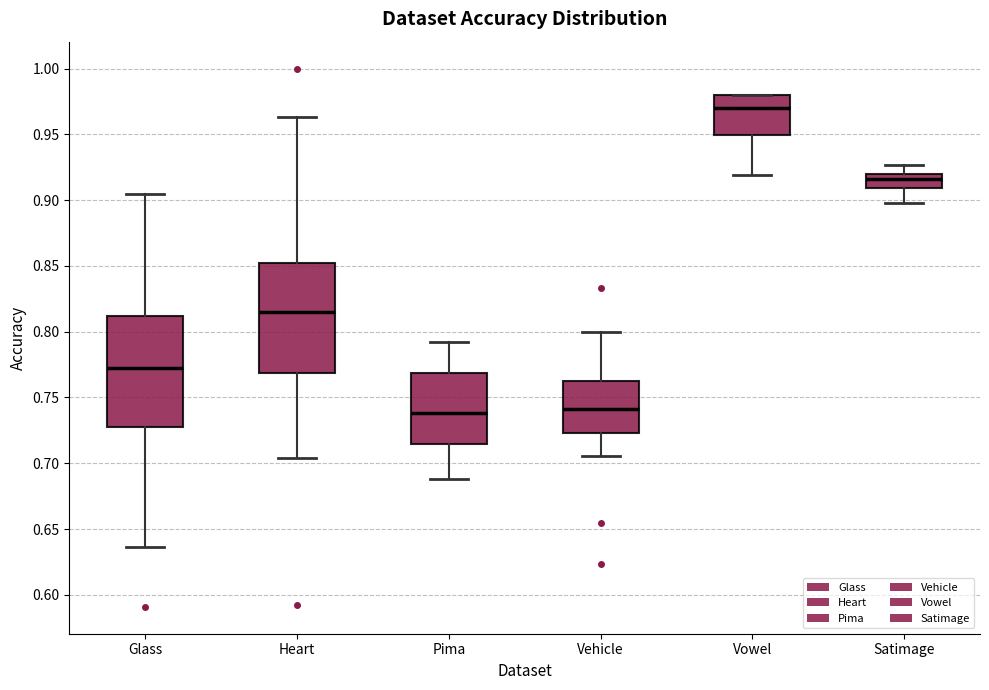

Reading left to right, transcribe this box plot: for each box, give where its median line is, the range the box spans, and where its two whiskers end, as read against the y-axis. The values are not printed on the chart, so give them approximately, as read against the axis.

Glass: median 0.775, box 0.725 to 0.810, whiskers 0.635 to 0.905
Heart: median 0.815, box 0.770 to 0.850, whiskers 0.705 to 0.965
Pima: median 0.740, box 0.715 to 0.770, whiskers 0.690 to 0.790
Vehicle: median 0.740, box 0.725 to 0.765, whiskers 0.705 to 0.800
Vowel: median 0.970, box 0.950 to 0.980, whiskers 0.920 to 0.980
Satimage: median 0.915, box 0.910 to 0.920, whiskers 0.900 to 0.925